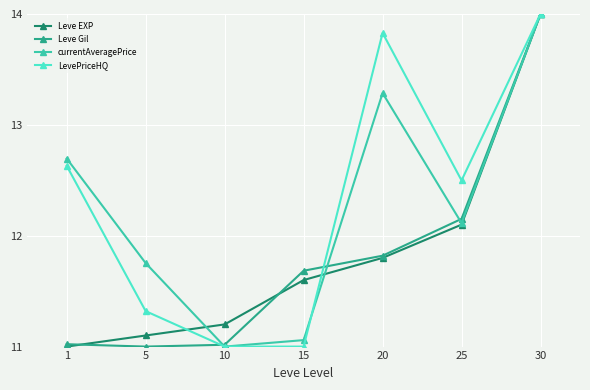

What is the value of the Leve EXP point at the 1st from the left?

11.0